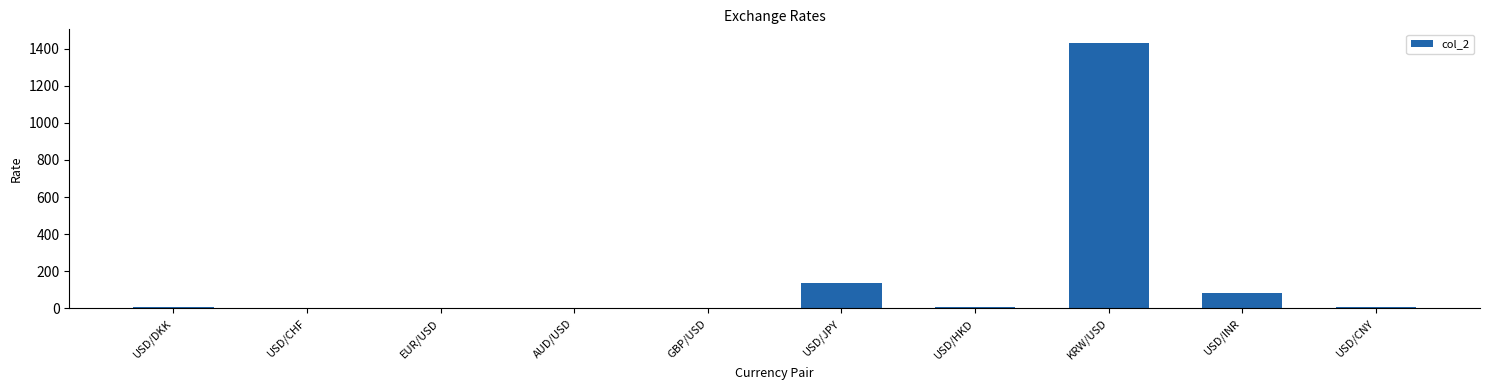

True or false: the data shows 211.1 at USD/JPY.

False